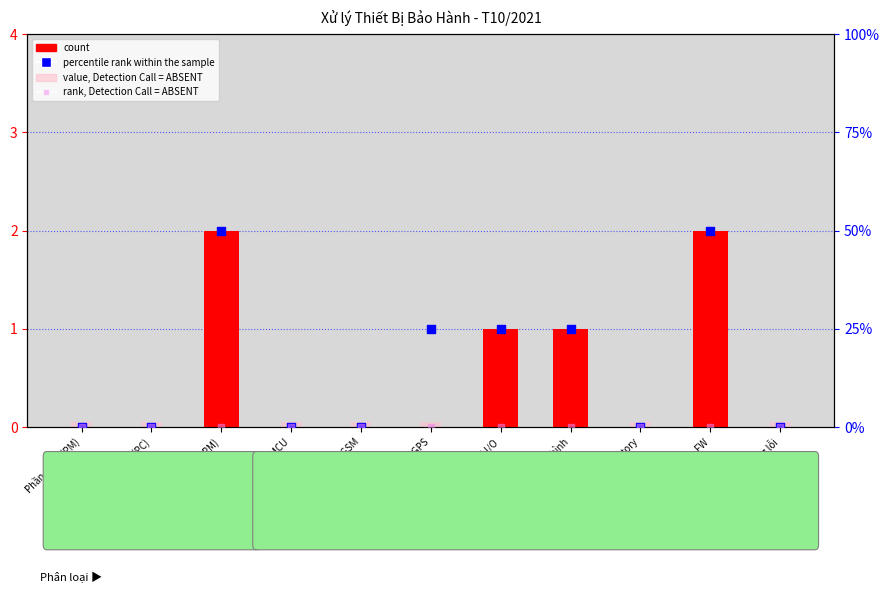

Which series reaches the maximum Y coordinate?

percentile rank within the sample